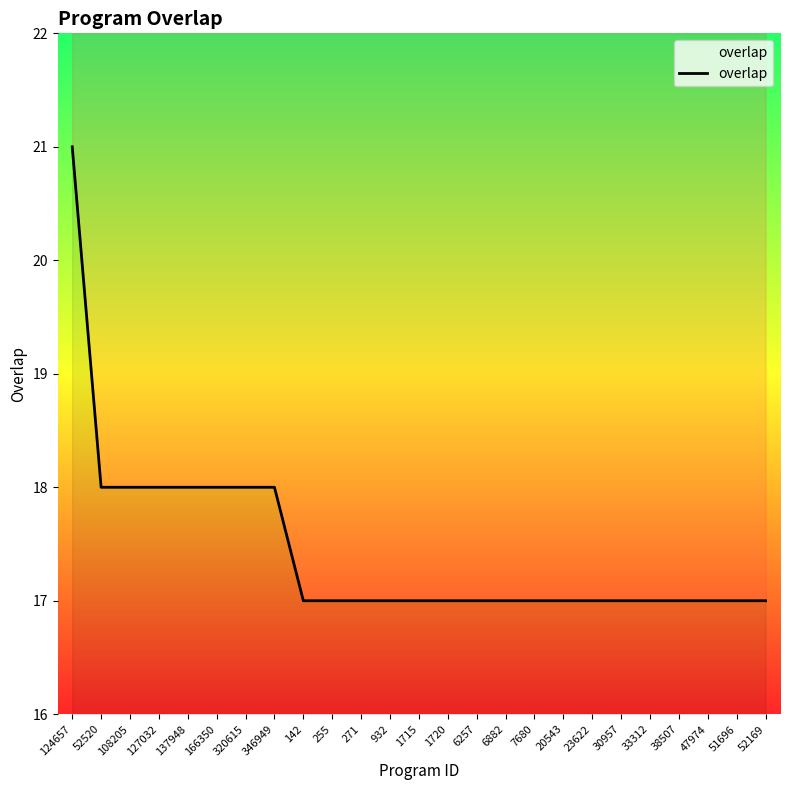

What is the change in value from 346949 to 255?

-1